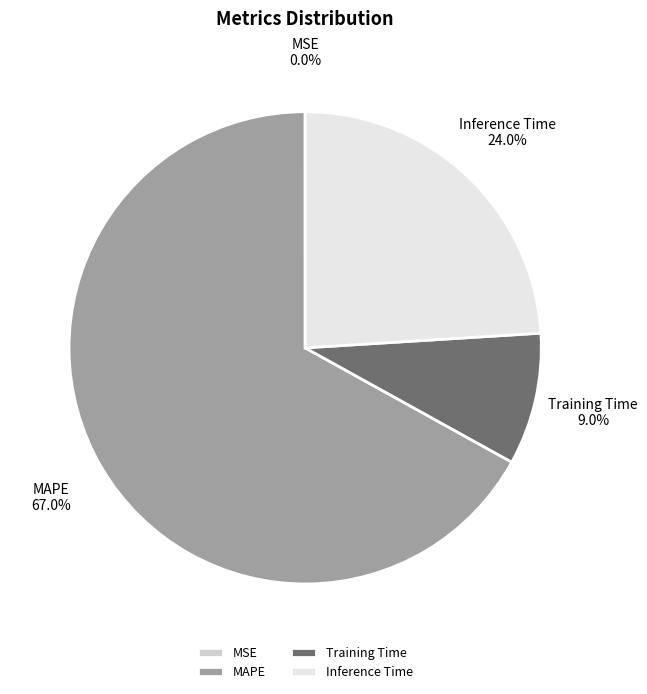

Which slice is the largest?

MAPE